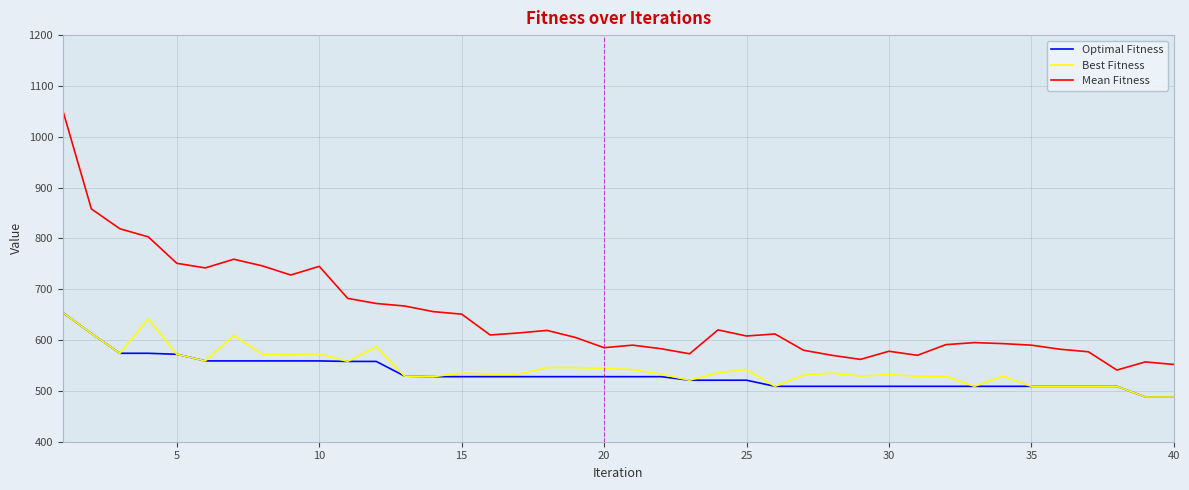

True or false: Mean Fitness and Optimal Fitness intersect in this chart.

False